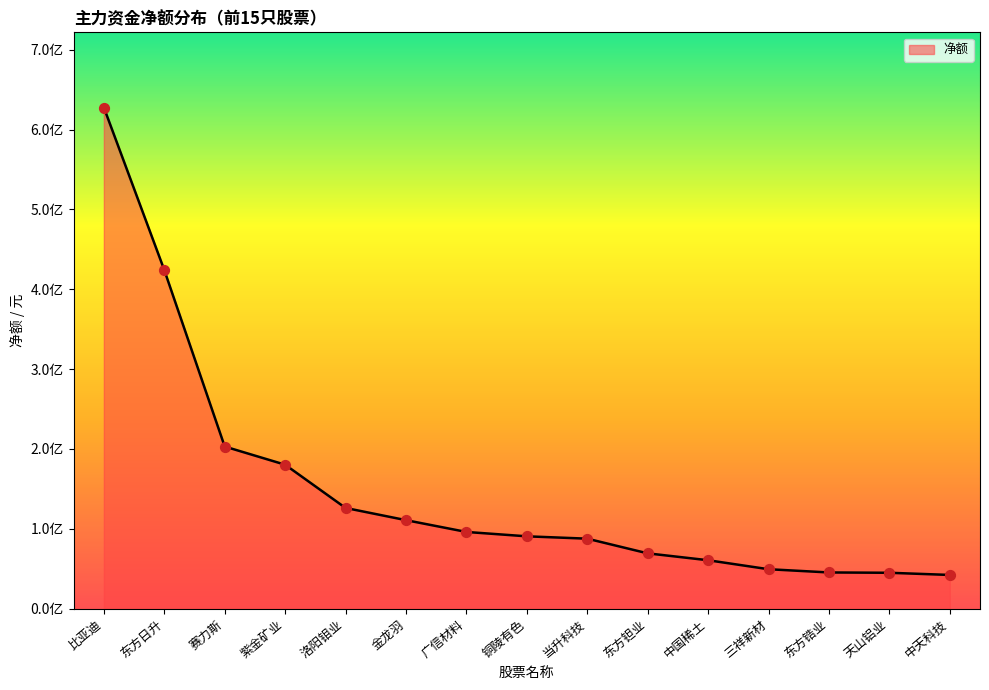

Does the chart have visible grid lines?

No